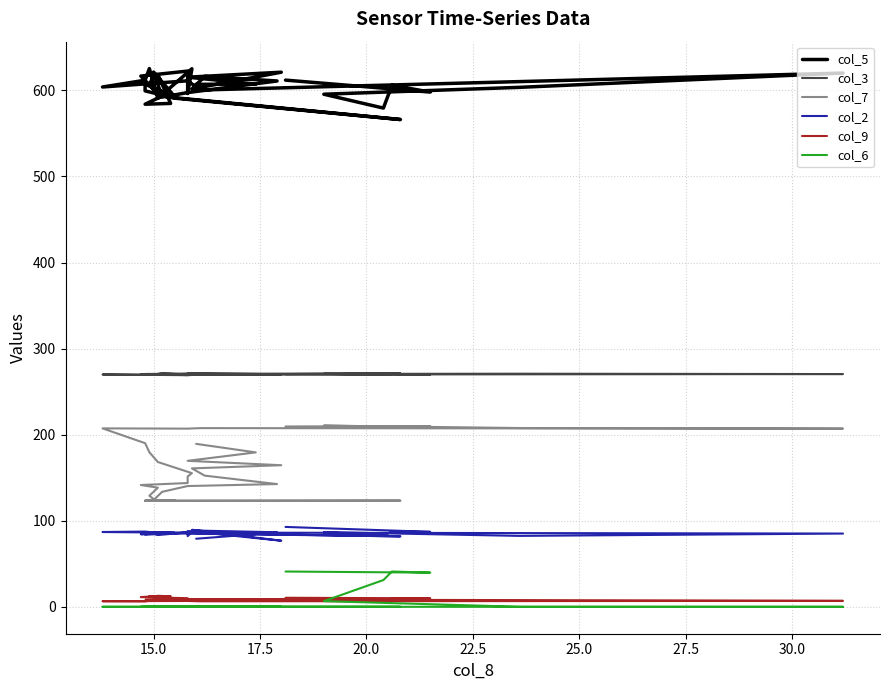

Reading left to right, transcribe all the data shown in this chart.

col_5: 611.9	598.0	605.9	579.4	595.5	603.5	620.1	600.4	611.1	603.9	611.8	625.3	590.6	625.1	596.3	622.4	616.6	596.3	605.8	617.9	618.2	584.8	583.9	595.7	592.4	566.1	590.9	599.4	607.2	592.4	621.3	592.2	597.4	610.9	616.2	601.6	621.1	615.3	607.3	607.0
col_3: 270.3	269.9	270.5	269.9	270.6	270.8	270.4	269.8	269.1	269.9	269.6	269.4	269.8	271.0	270.9	269.2	270.3	270.0	270.5	269.4	269.9	270.5	269.8	270.3	269.7	271.1	270.7	270.5	269.9	270.2	269.6	271.6	269.9	269.4	269.5	271.5	270.1	270.2	270.0	270.5
col_7: 209.5	210.0	209.2	209.6	210.5	207.7	207.0	207.6	207.0	207.3	190.1	179.6	168.2	155.3	151.4	143.8	141.5	138.4	129.0	125.2	123.1	123.6	123.0	123.2	123.2	123.4	123.2	123.3	123.6	123.8	124.0	133.6	140.3	142.6	152.4	160.8	164.5	169.6	179.4	189.3
col_2: 92.8	87.1	87.2	83.0	86.7	82.4	85.1	86.2	86.0	86.9	87.4	86.9	83.4	86.9	82.1	85.9	84.3	85.3	86.0	86.6	86.5	86.3	86.6	85.8	86.0	81.8	85.4	83.8	86.4	85.9	85.6	84.8	86.5	86.6	88.4	89.4	76.8	88.0	84.4	79.1
col_9: 10.5	9.9	9.2	8.7	8.2	7.8	6.9	6.4	6.8	6.5	6.3	7.0	7.7	8.4	8.9	10.0	11.3	12.5	12.5	12.2	12.8	12.2	11.2	10.2	9.0	8.5	7.9	7.5	7.3	6.8	7.1	7.2	7.1	7.2	7.5	7.7	7.9	8.0	7.6	7.5
col_6: 41.0	39.7	41.0	31.1	6.6	0.0	0.0	0.0	0.0	0.0	0.0	0.0	0.0	0.0	0.0	0.0	0.0	0.0	0.0	0.0	0.0	0.0	0.0	0.0	0.0	0.0	0.0	0.0	0.0	0.0	0.0	0.0	0.0	0.0	0.0	0.0	0.0	0.0	0.0	0.0